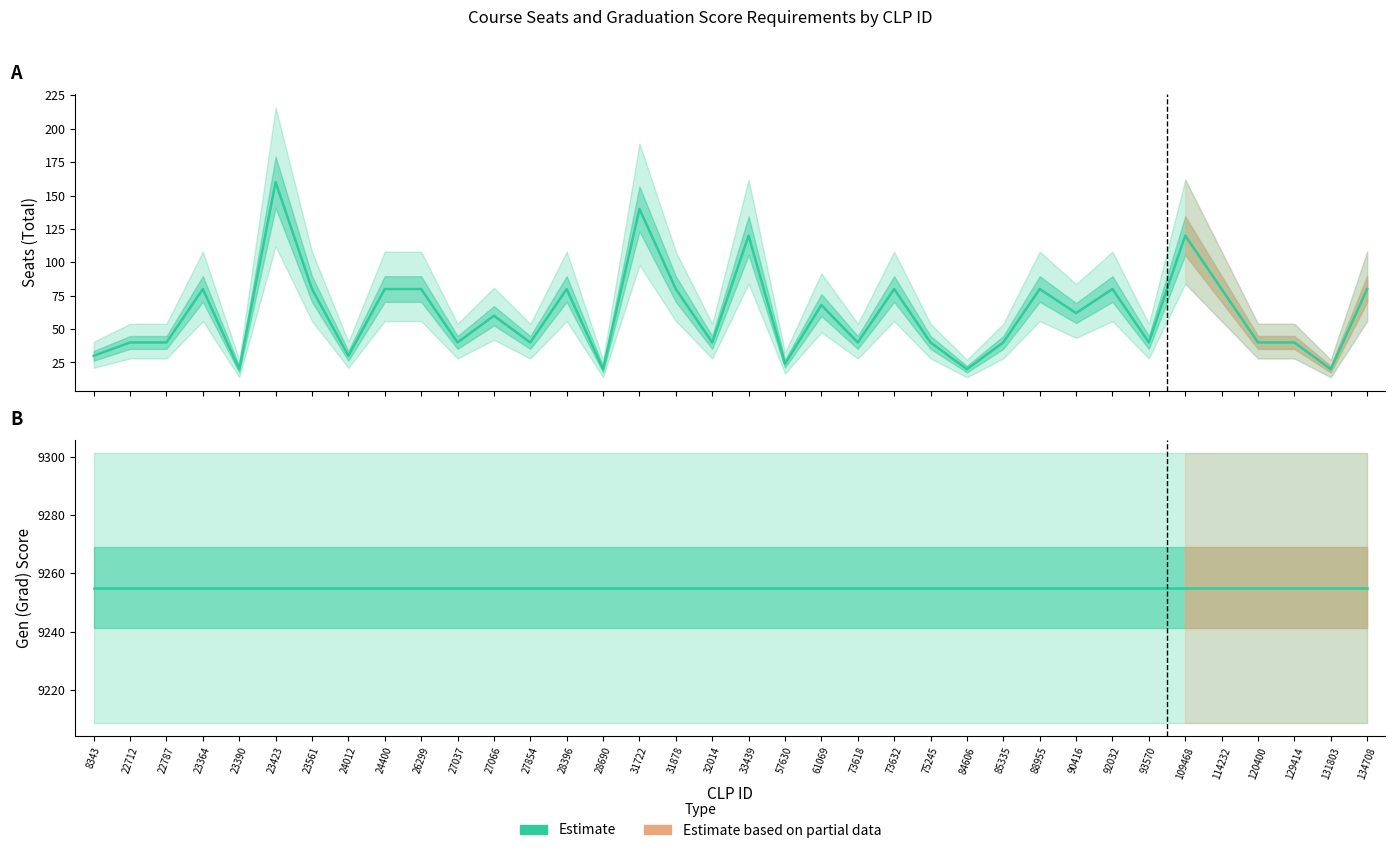

What is the value of the Seats Estimate point at the 35th from the left?

20